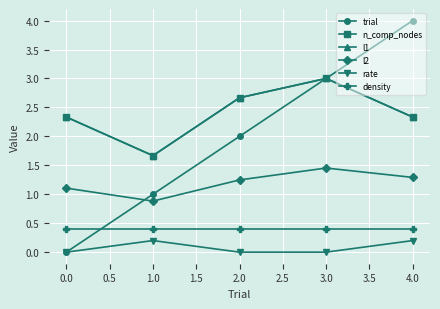

Is this an area chart (filled region under the line)?

No